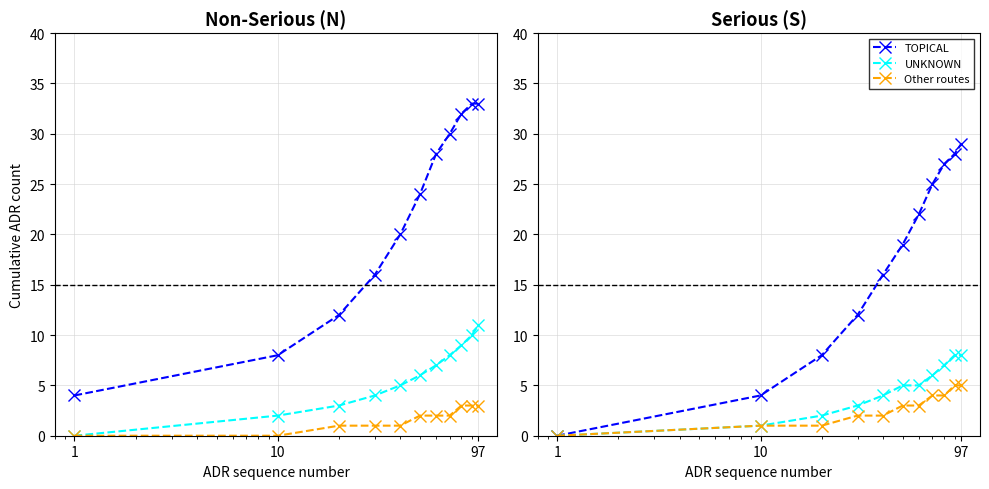

True or false: Other routes and TOPICAL intersect in this chart.

False